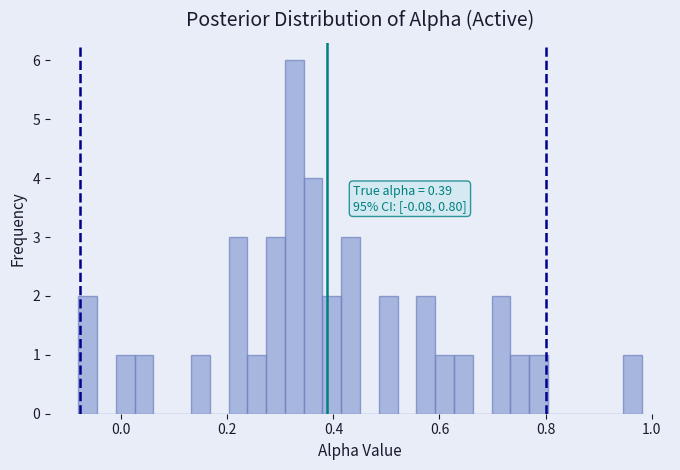

Read against the x-axis, roughly where is the centre of the tallest bar?

0.32